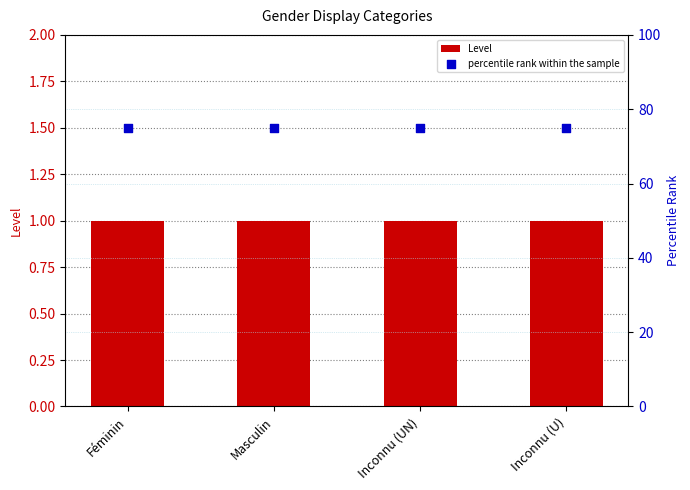

Which series contains the highest Y value?

percentile rank within the sample